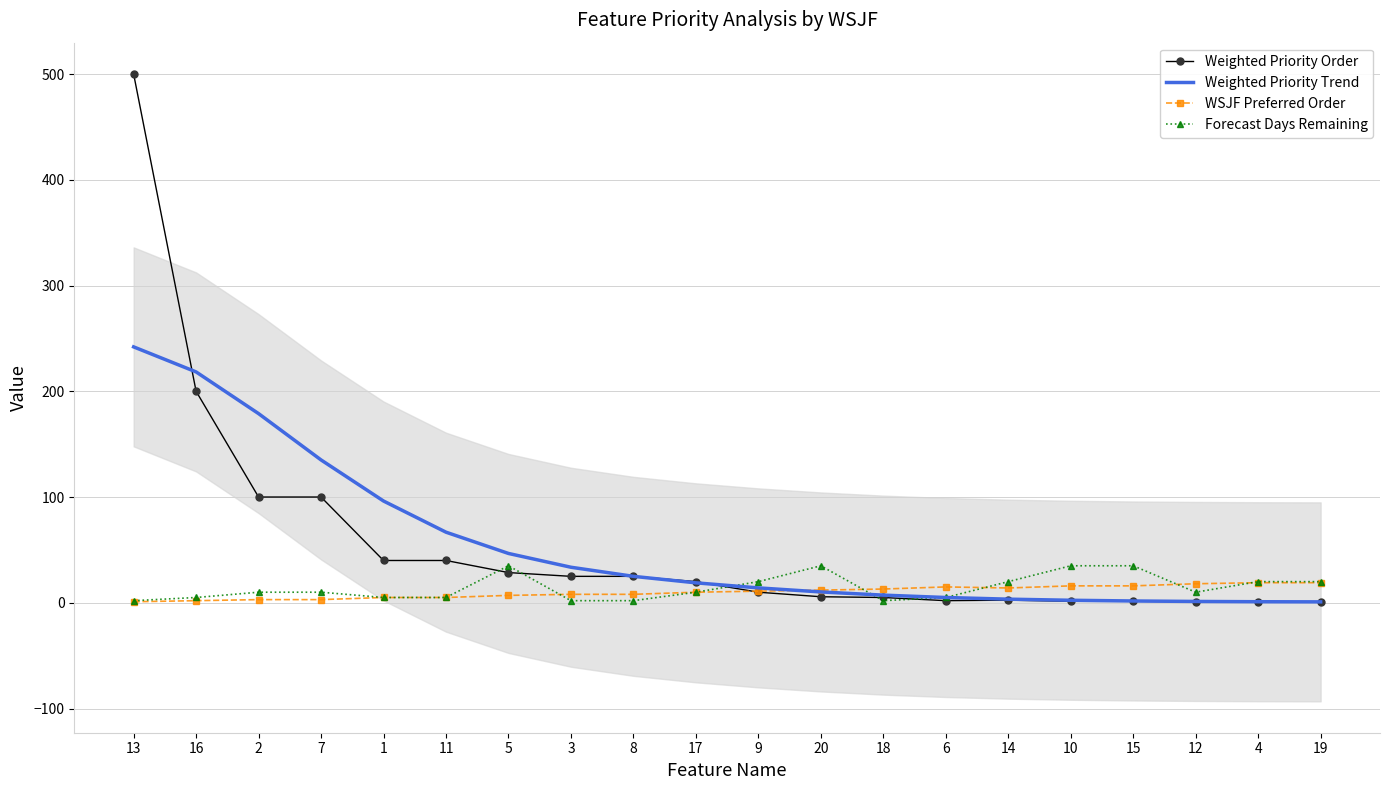

What is the spread (max minus min) of values at 10?

33.6